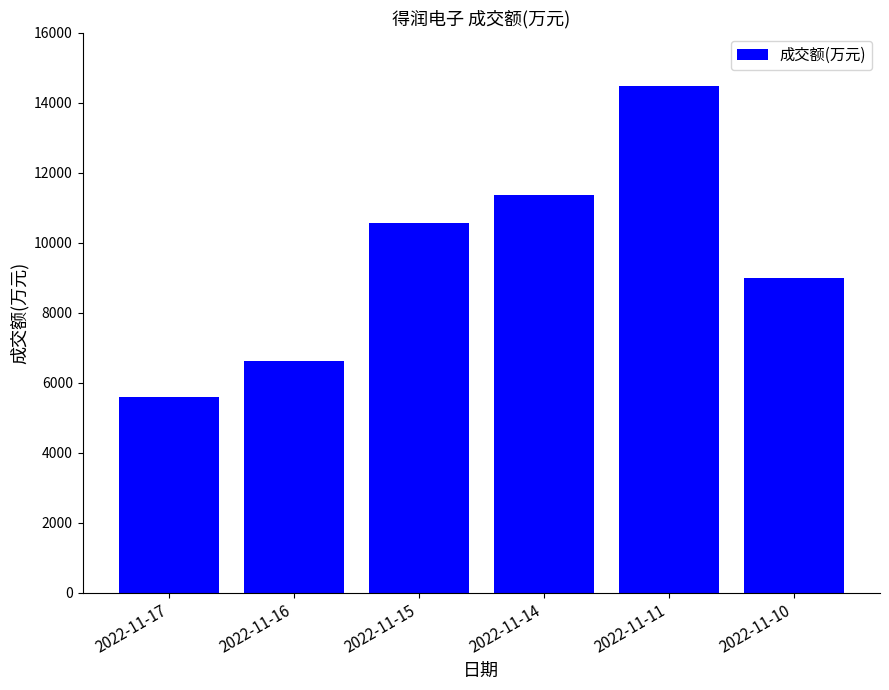

The chart shows a value of 17536 at 2022-11-14. True or false?

False